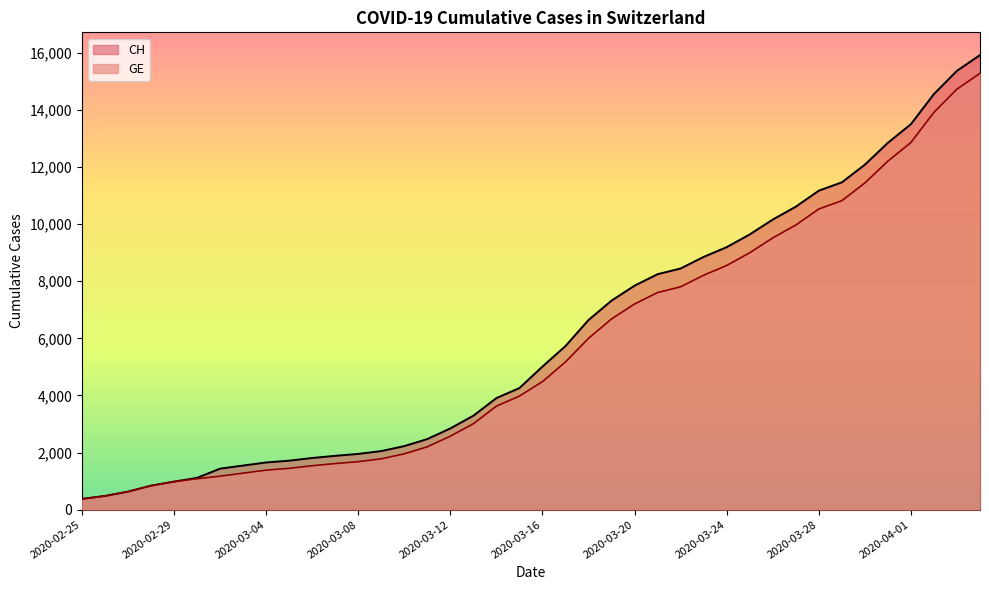

At 2020-03-09, list the series in order from largest to smallest.

CH, GE